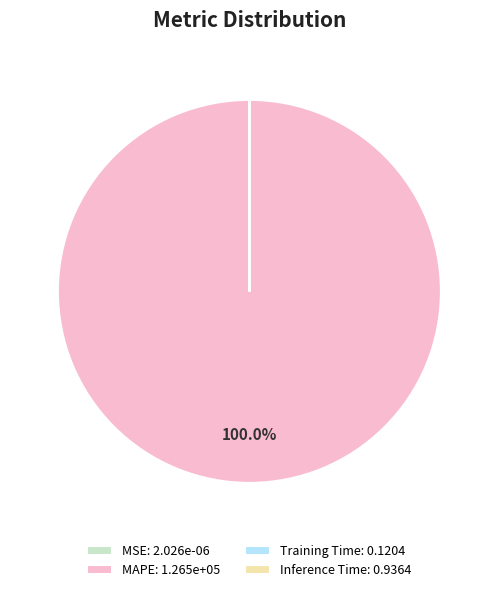

Does MAPE: 1.265e+05 account for over 50% of the chart?

Yes